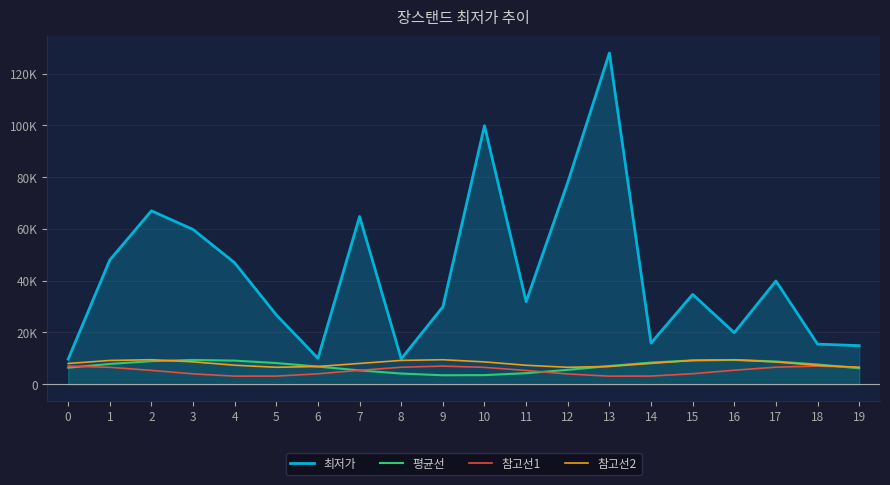

What is the difference between the maximum and minimum values in the 평균선 series?

5925.1